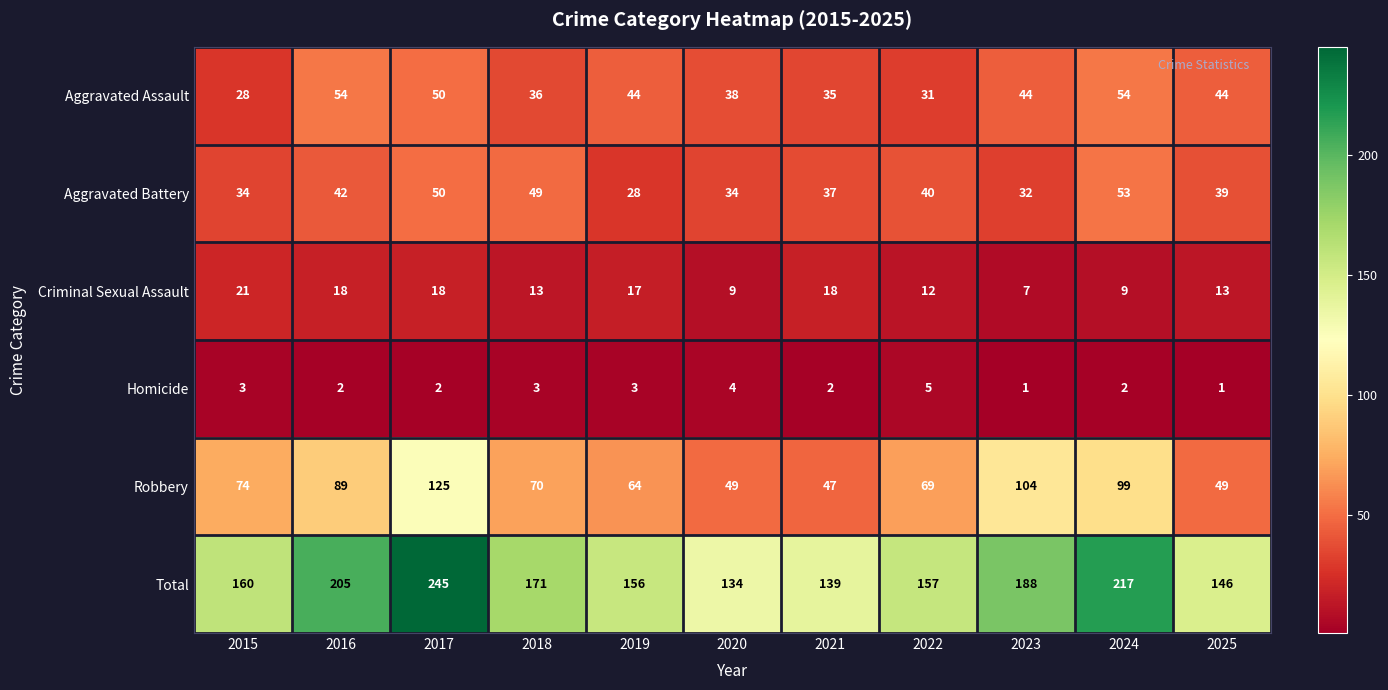

The Aggravated Assault series shows 45 at 2015. True or false?

False